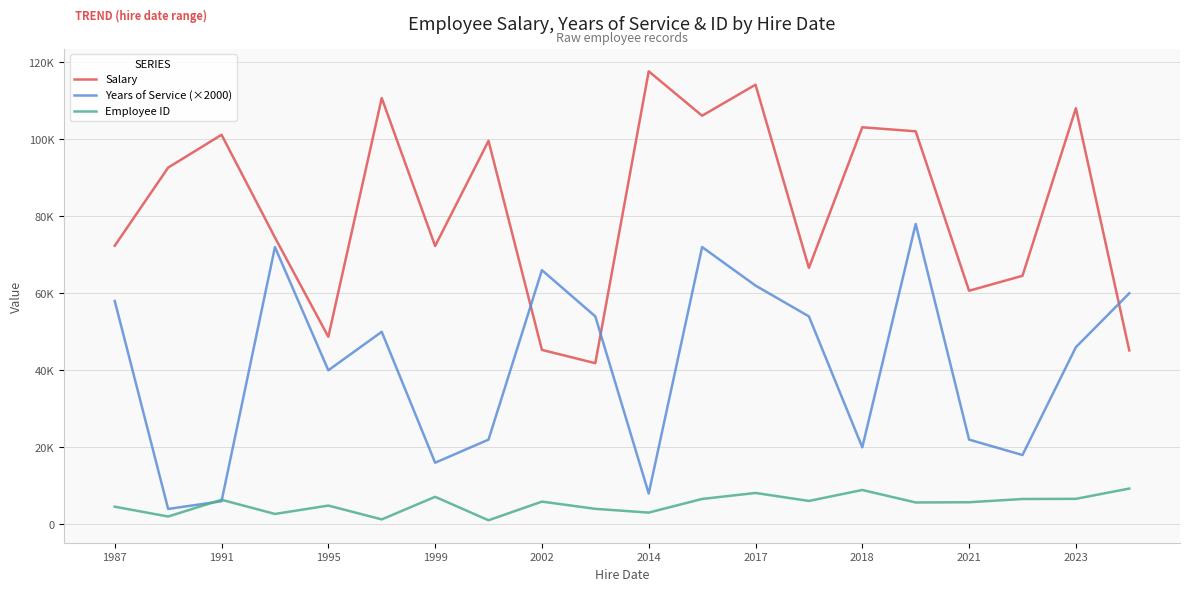

What are all the series names shown in the legend?

Salary, Years of Service (×2000), Employee ID